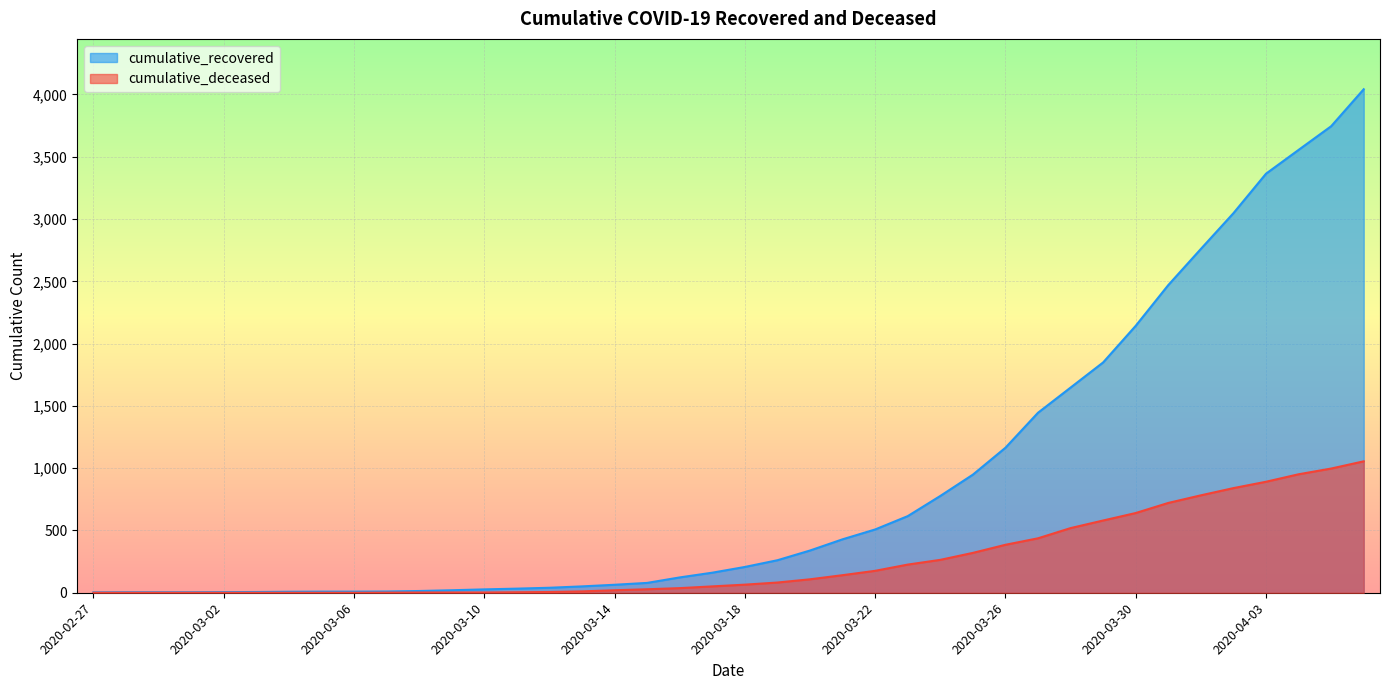

Which has a higher value, 2020-04-06 or 2020-03-12?

2020-04-06